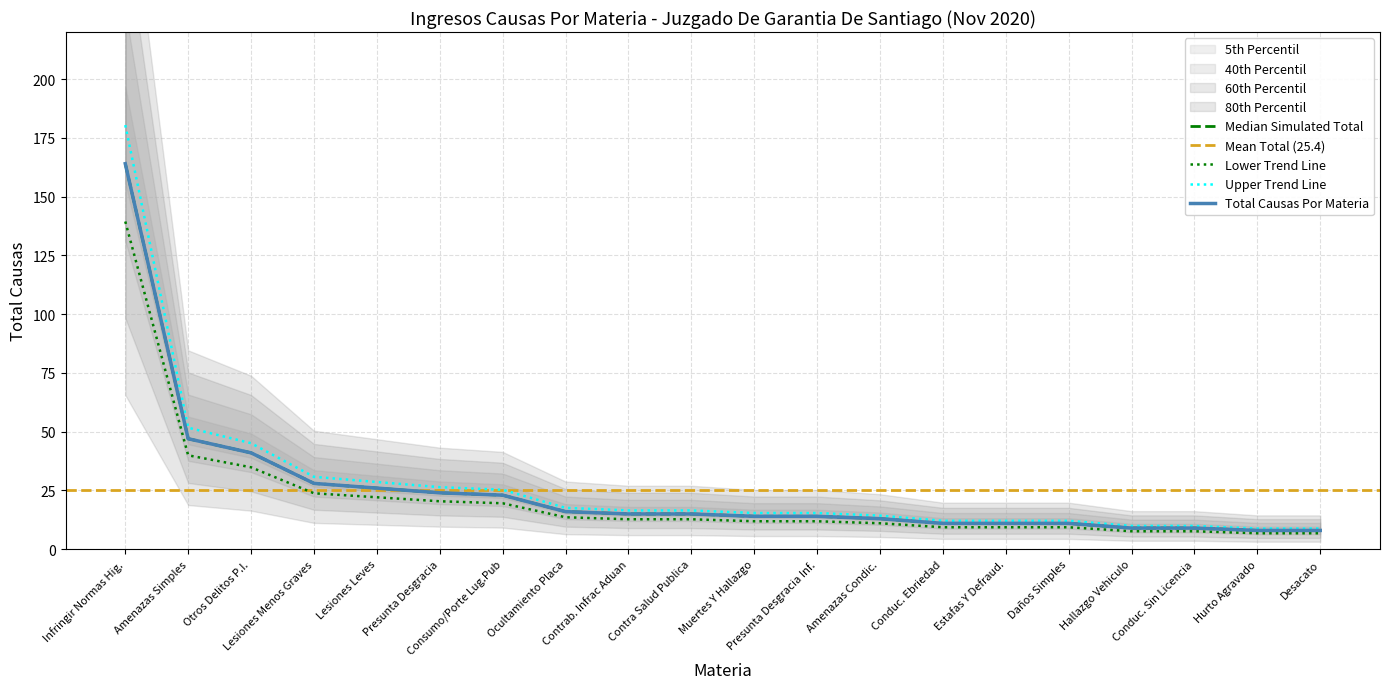

True or false: Lesiones Leves has more than 2 interior local peaks.

False